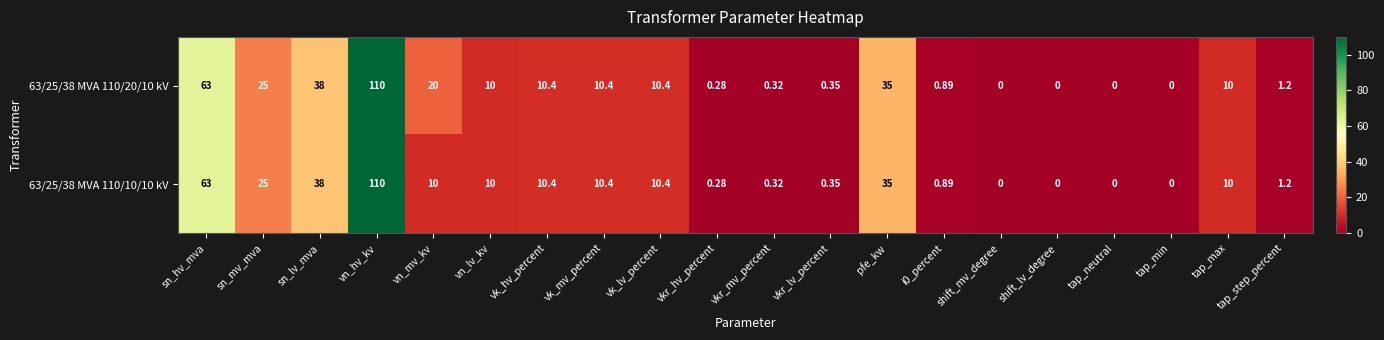

What is the total value across all series at sn_mv_mva?

50.0